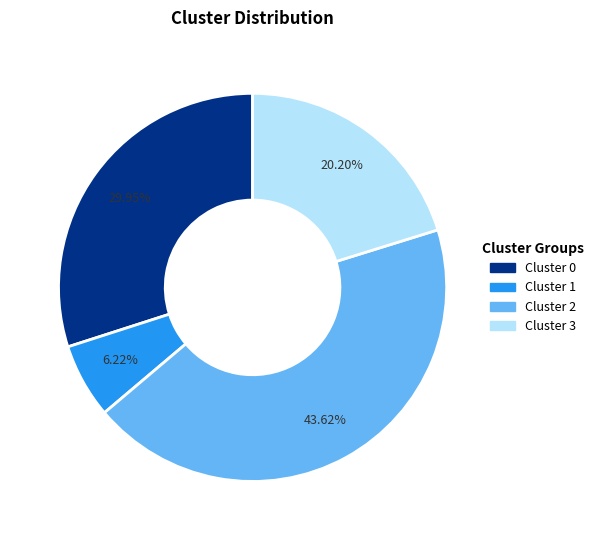

What percentage is the Cluster 0 slice, to the nearest percent?

30%